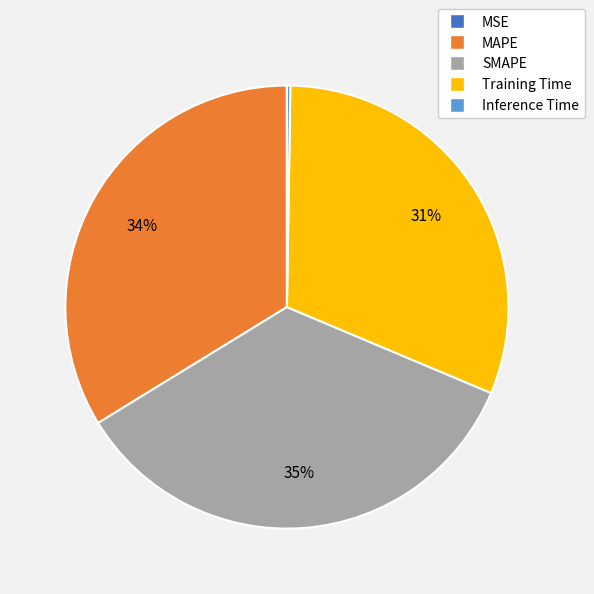

Between MAPE and SMAPE, which is larger?

SMAPE